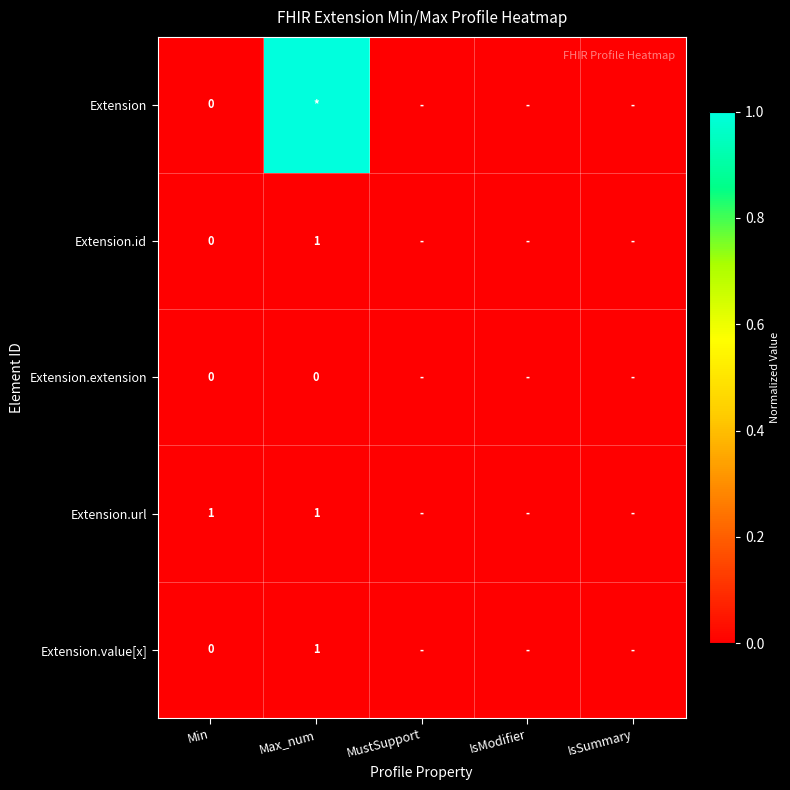

What is the total value across all series at Max_num?

1.0